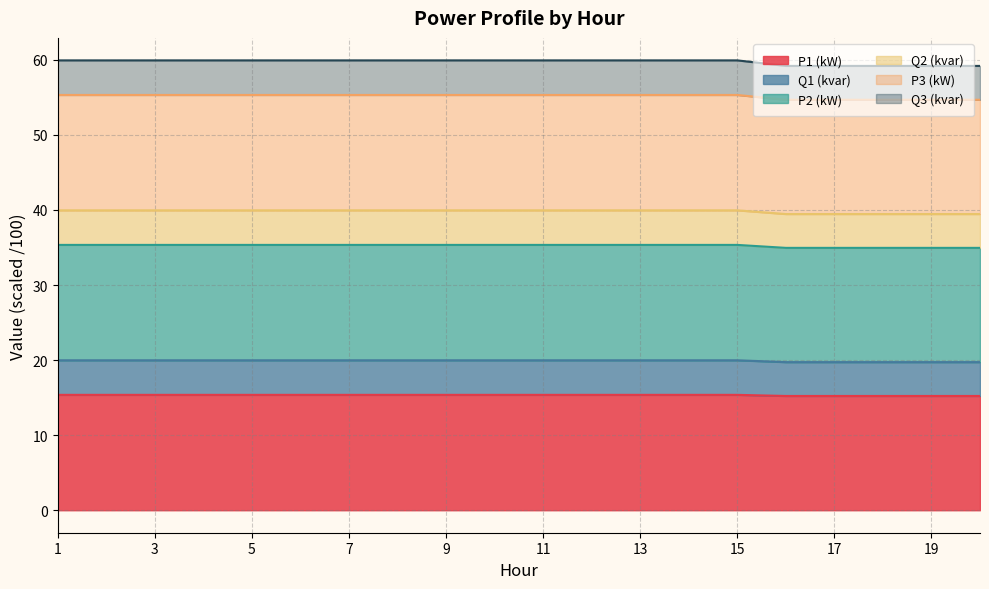

The P3 (kW) series shows 55.5 at 15. True or false?

False